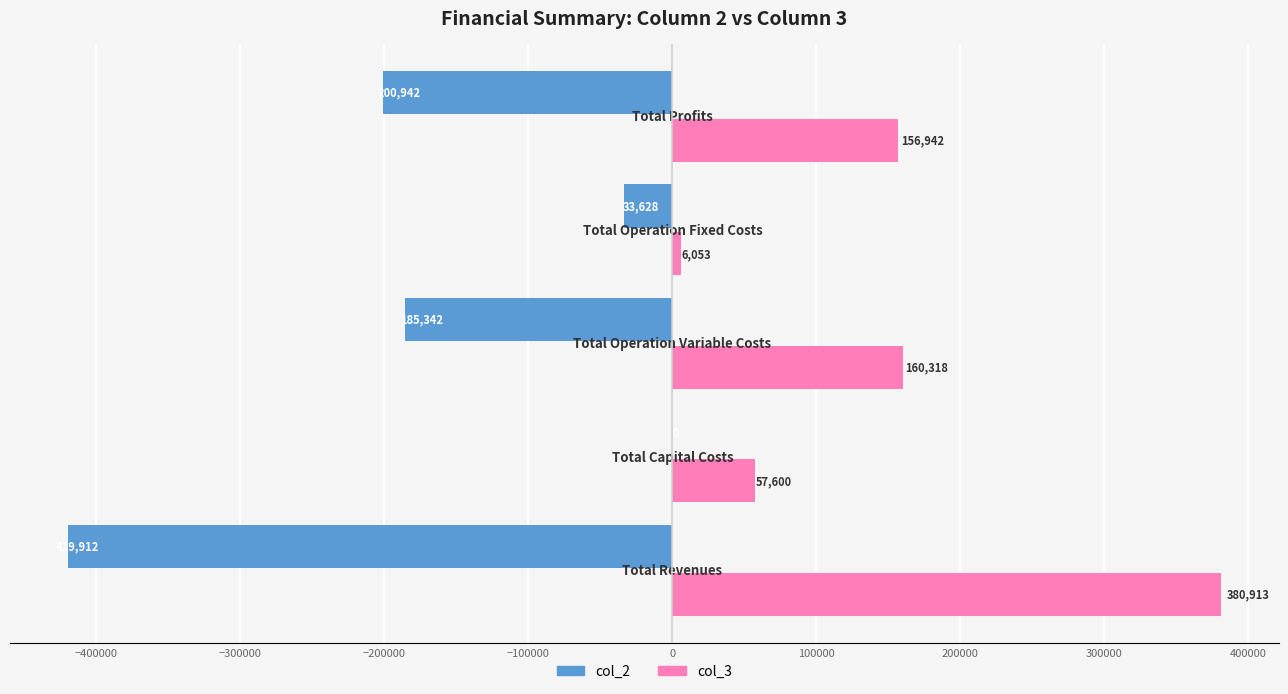

Which series has the largest total across all categories?

col_3